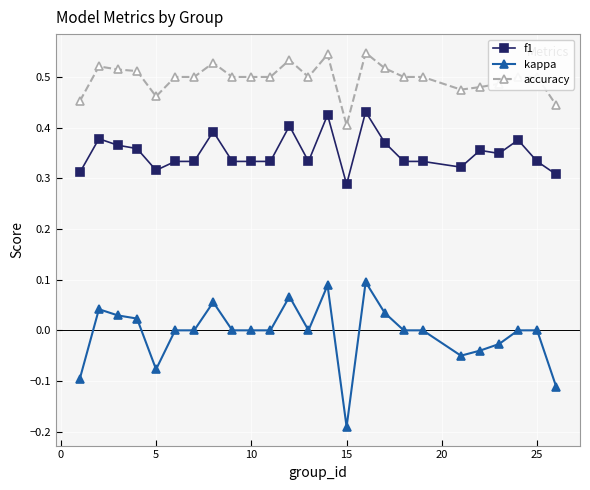

List the series in order of their peak value, highest first.

accuracy, f1, kappa